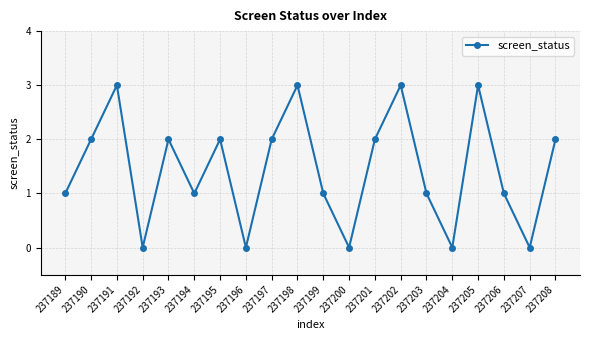

The value at 237193 is 2. True or false?

True